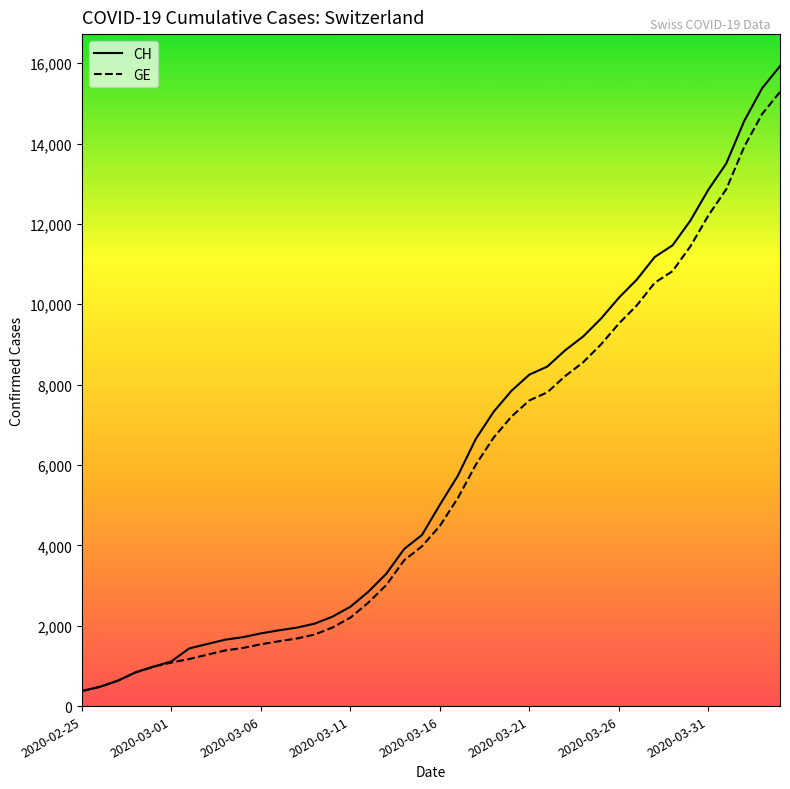

What are all the series names shown in the legend?

CH, GE